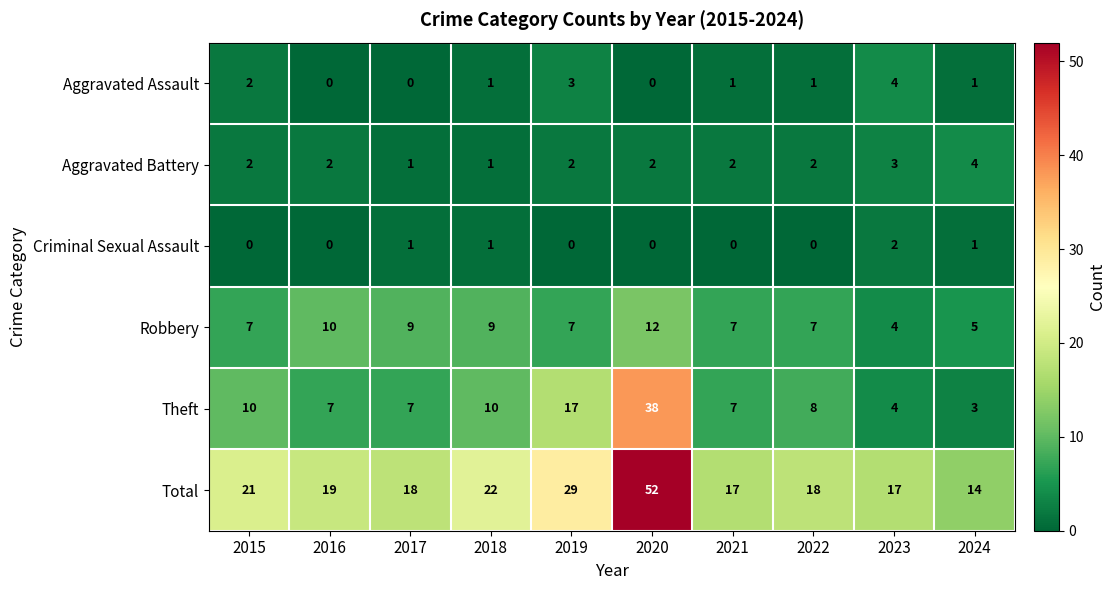

What is the maximum value for Total?

52